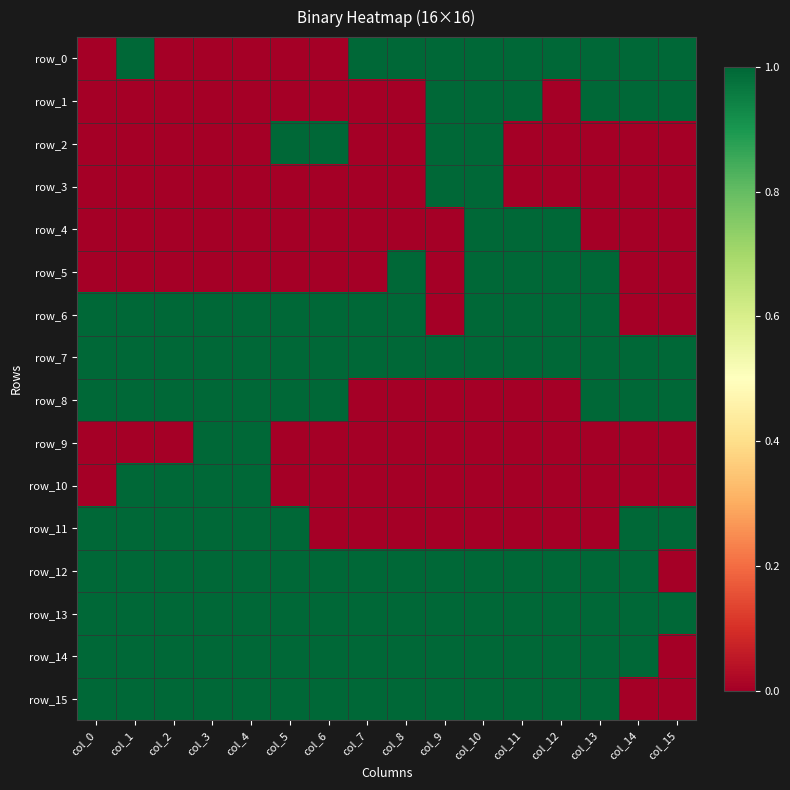

Reading left to right, extract all data points from this chart.

row_0: col_0=0	col_1=1	col_2=0	col_3=0	col_4=0	col_5=0	col_6=0	col_7=1	col_8=1	col_9=1	col_10=1	col_11=1	col_12=1	col_13=1	col_14=1	col_15=1
row_1: col_0=0	col_1=0	col_2=0	col_3=0	col_4=0	col_5=0	col_6=0	col_7=0	col_8=0	col_9=1	col_10=1	col_11=1	col_12=0	col_13=1	col_14=1	col_15=1
row_2: col_0=0	col_1=0	col_2=0	col_3=0	col_4=0	col_5=1	col_6=1	col_7=0	col_8=0	col_9=1	col_10=1	col_11=0	col_12=0	col_13=0	col_14=0	col_15=0
row_3: col_0=0	col_1=0	col_2=0	col_3=0	col_4=0	col_5=0	col_6=0	col_7=0	col_8=0	col_9=1	col_10=1	col_11=0	col_12=0	col_13=0	col_14=0	col_15=0
row_4: col_0=0	col_1=0	col_2=0	col_3=0	col_4=0	col_5=0	col_6=0	col_7=0	col_8=0	col_9=0	col_10=1	col_11=1	col_12=1	col_13=0	col_14=0	col_15=0
row_5: col_0=0	col_1=0	col_2=0	col_3=0	col_4=0	col_5=0	col_6=0	col_7=0	col_8=1	col_9=0	col_10=1	col_11=1	col_12=1	col_13=1	col_14=0	col_15=0
row_6: col_0=1	col_1=1	col_2=1	col_3=1	col_4=1	col_5=1	col_6=1	col_7=1	col_8=1	col_9=0	col_10=1	col_11=1	col_12=1	col_13=1	col_14=0	col_15=0
row_7: col_0=1	col_1=1	col_2=1	col_3=1	col_4=1	col_5=1	col_6=1	col_7=1	col_8=1	col_9=1	col_10=1	col_11=1	col_12=1	col_13=1	col_14=1	col_15=1
row_8: col_0=1	col_1=1	col_2=1	col_3=1	col_4=1	col_5=1	col_6=1	col_7=0	col_8=0	col_9=0	col_10=0	col_11=0	col_12=0	col_13=1	col_14=1	col_15=1
row_9: col_0=0	col_1=0	col_2=0	col_3=1	col_4=1	col_5=0	col_6=0	col_7=0	col_8=0	col_9=0	col_10=0	col_11=0	col_12=0	col_13=0	col_14=0	col_15=0
row_10: col_0=0	col_1=1	col_2=1	col_3=1	col_4=1	col_5=0	col_6=0	col_7=0	col_8=0	col_9=0	col_10=0	col_11=0	col_12=0	col_13=0	col_14=0	col_15=0
row_11: col_0=1	col_1=1	col_2=1	col_3=1	col_4=1	col_5=1	col_6=0	col_7=0	col_8=0	col_9=0	col_10=0	col_11=0	col_12=0	col_13=0	col_14=1	col_15=1
row_12: col_0=1	col_1=1	col_2=1	col_3=1	col_4=1	col_5=1	col_6=1	col_7=1	col_8=1	col_9=1	col_10=1	col_11=1	col_12=1	col_13=1	col_14=1	col_15=0
row_13: col_0=1	col_1=1	col_2=1	col_3=1	col_4=1	col_5=1	col_6=1	col_7=1	col_8=1	col_9=1	col_10=1	col_11=1	col_12=1	col_13=1	col_14=1	col_15=1
row_14: col_0=1	col_1=1	col_2=1	col_3=1	col_4=1	col_5=1	col_6=1	col_7=1	col_8=1	col_9=1	col_10=1	col_11=1	col_12=1	col_13=1	col_14=1	col_15=0
row_15: col_0=1	col_1=1	col_2=1	col_3=1	col_4=1	col_5=1	col_6=1	col_7=1	col_8=1	col_9=1	col_10=1	col_11=1	col_12=1	col_13=1	col_14=0	col_15=0